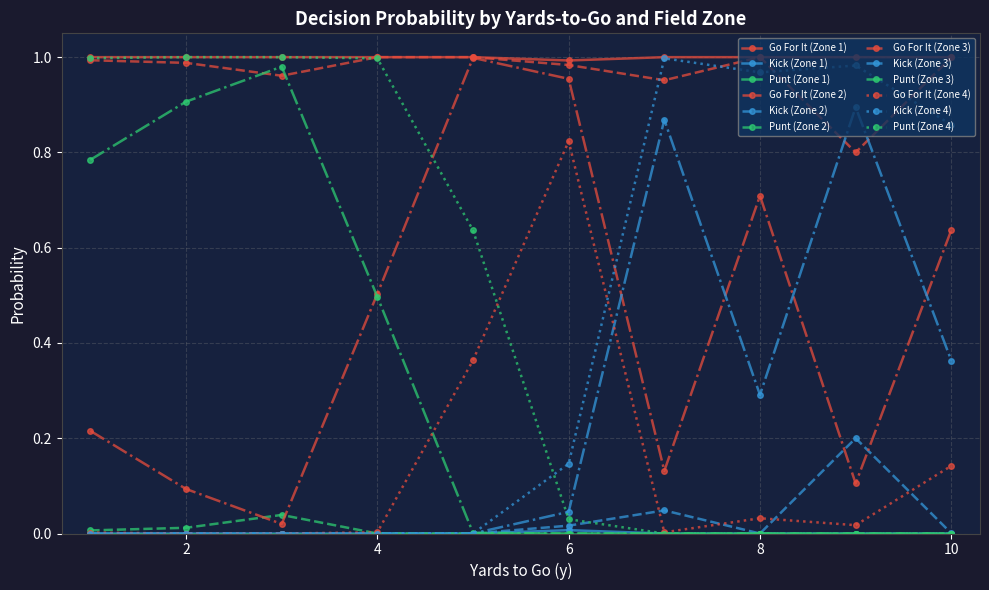

Does the chart display data point markers on the line(s)?

Yes